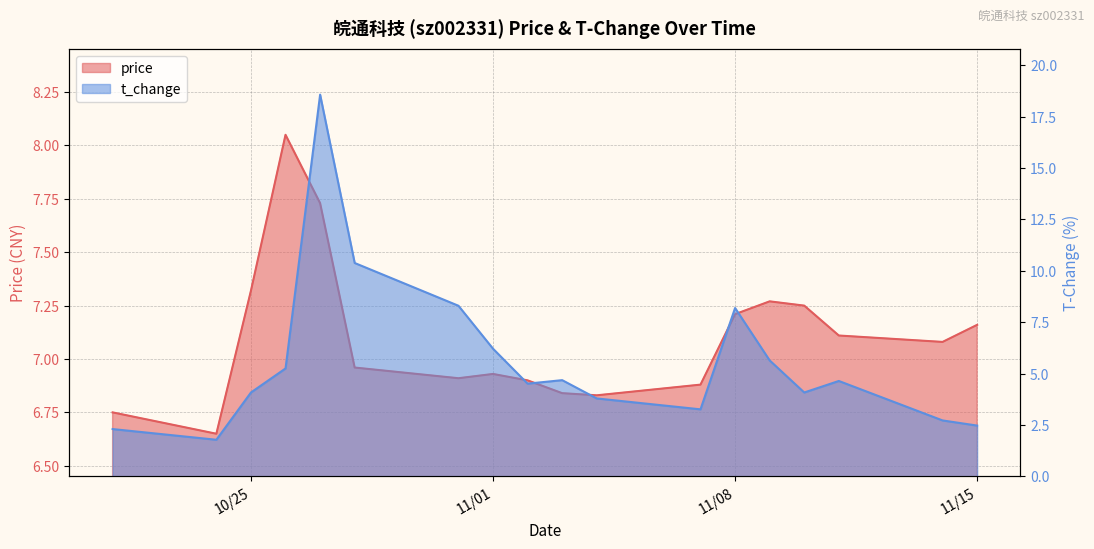

Reading left to right, list all the values displayed in this chart.

price: 6.8	6.7	7.3	8.1	7.7	7.0	6.9	6.9	6.9	6.8	6.8	6.9	7.2	7.3	7.2	7.1	7.1	7.2
t_change: 2.3	1.8	4.1	5.2	18.6	10.4	8.3	6.2	4.5	4.7	3.8	3.3	8.2	5.6	4.1	4.6	2.7	2.5